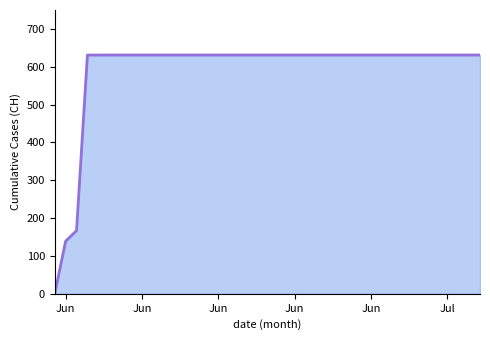

What is the maximum value shown in the chart?

631